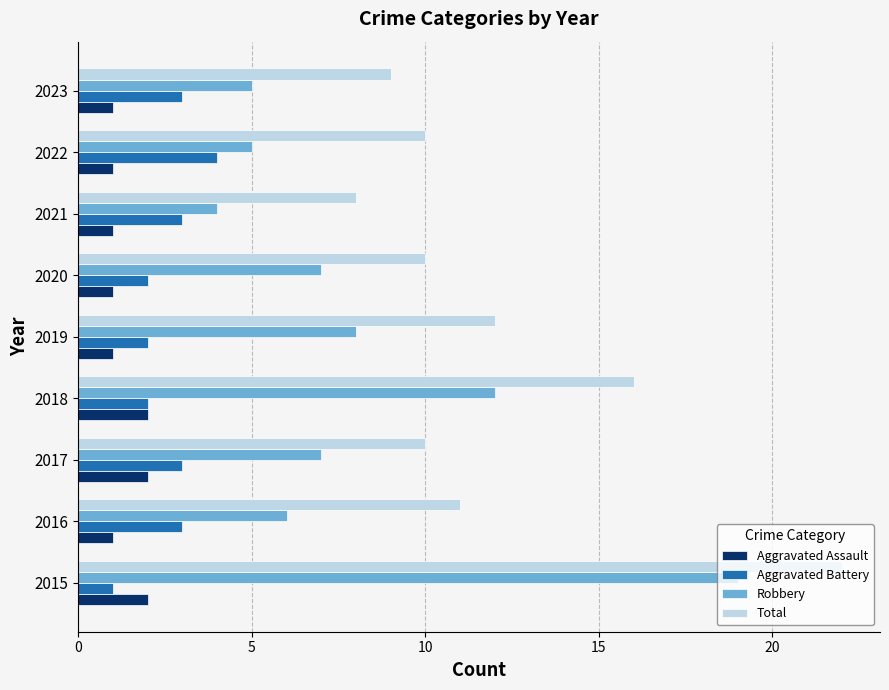

List the series in order of their peak value, lowest first.

Aggravated Assault, Aggravated Battery, Robbery, Total